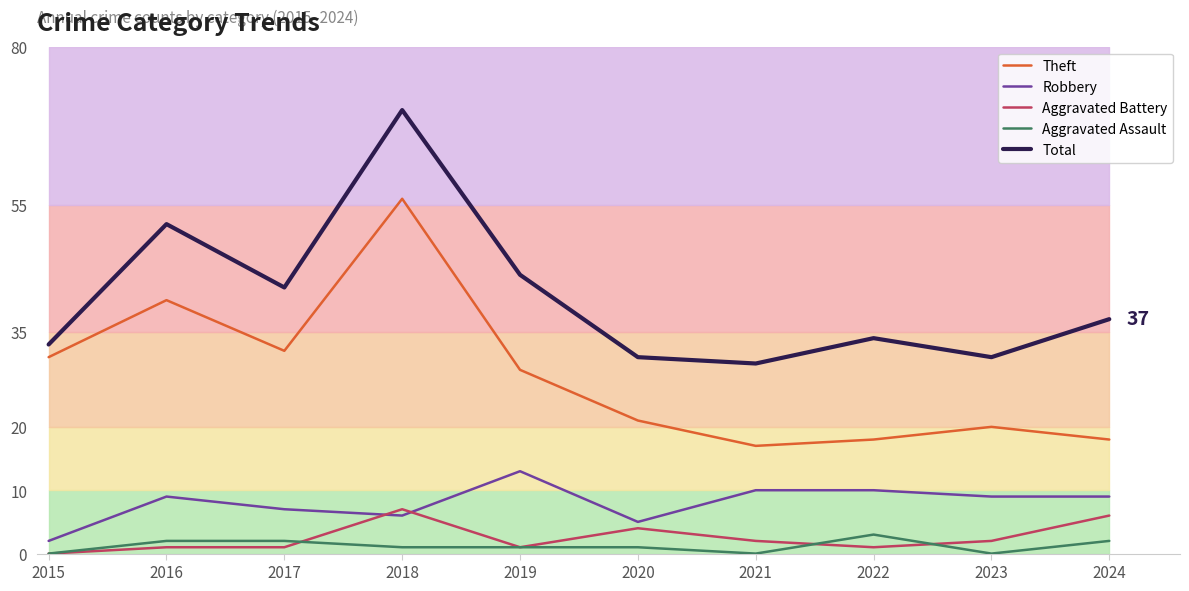

At how many categories does at least one series exceed 25?

10